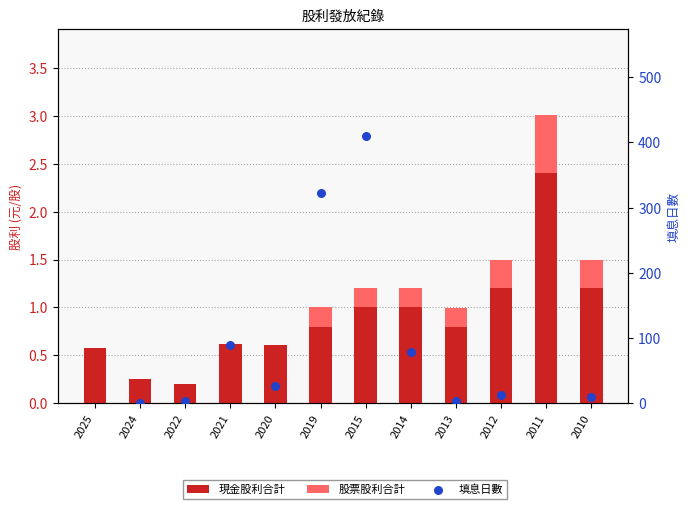

At how many categories does at least one series exceed 0?

12